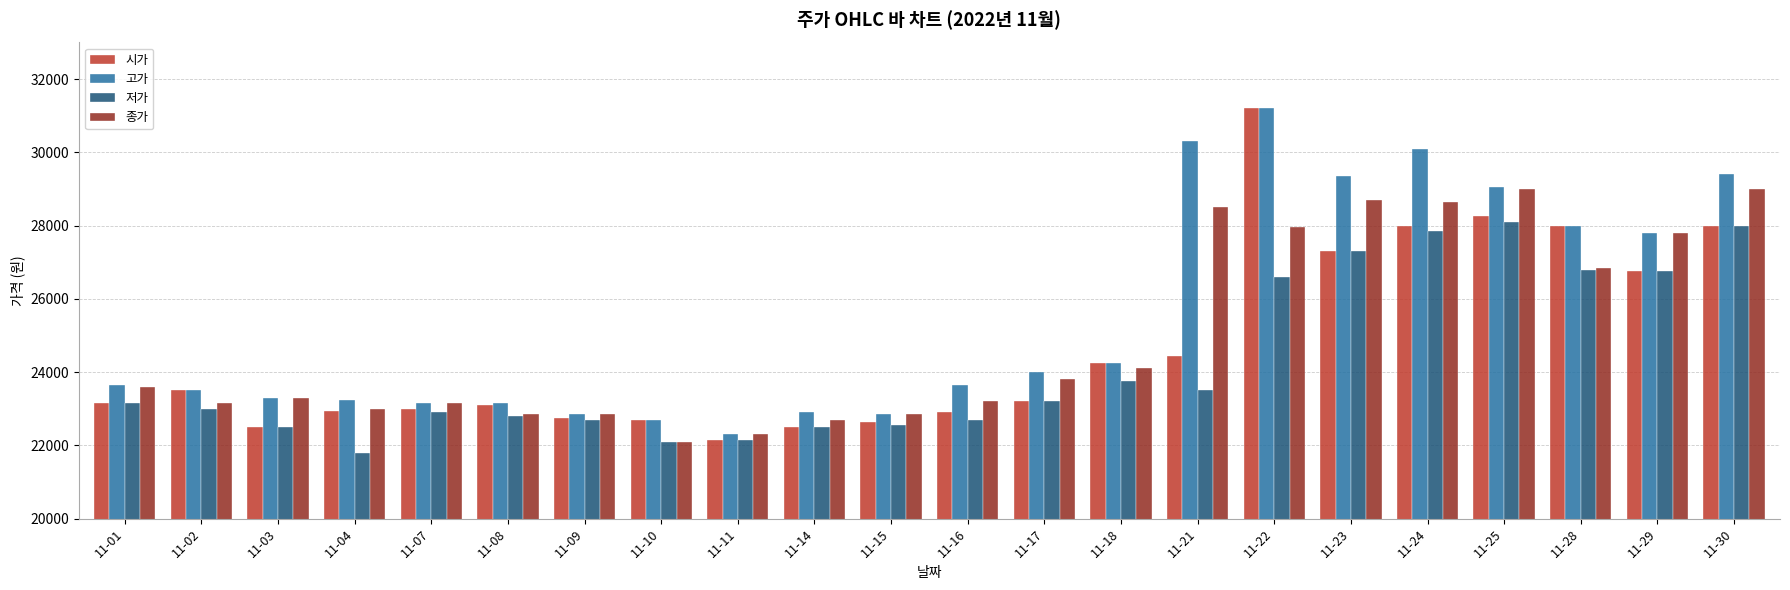

At which label is 고가 closest to 26750?

11-29